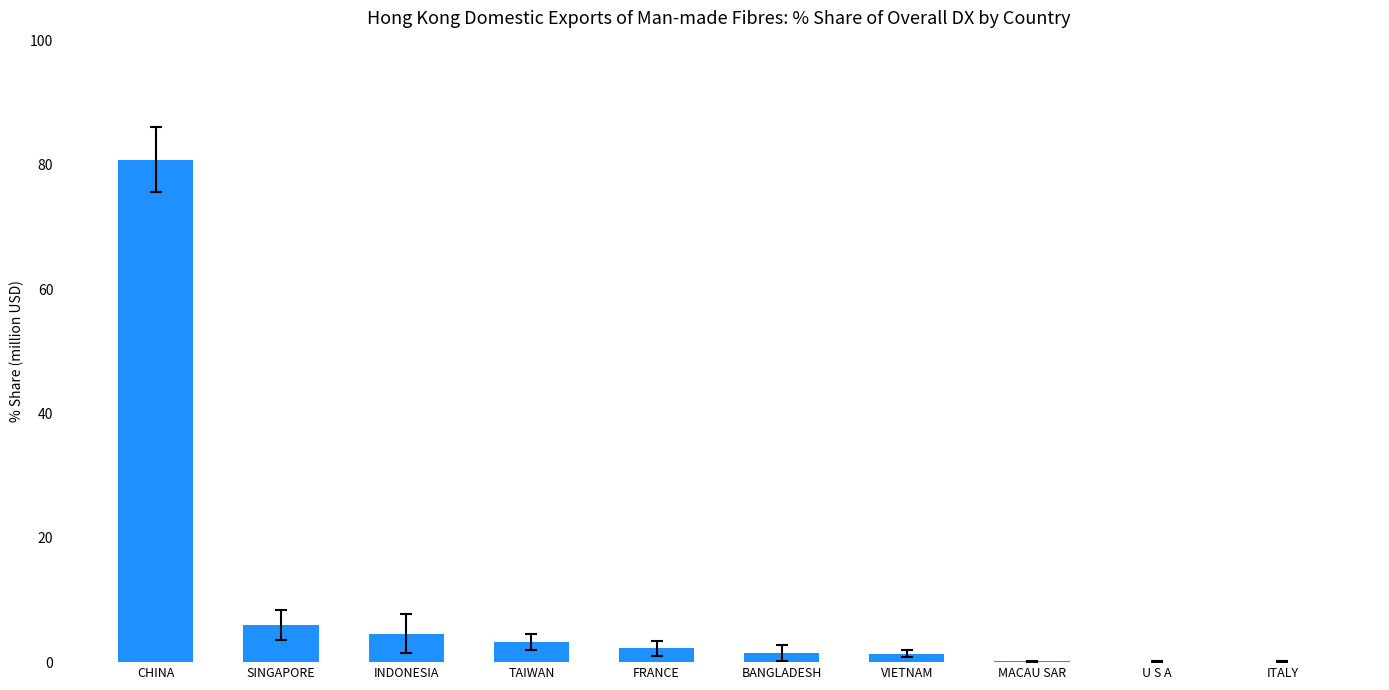

What is the greatest value displayed?

80.9